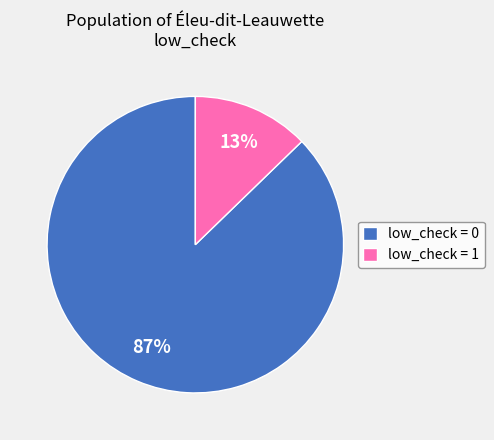

Which category has the smallest portion of the pie?

low_check = 1